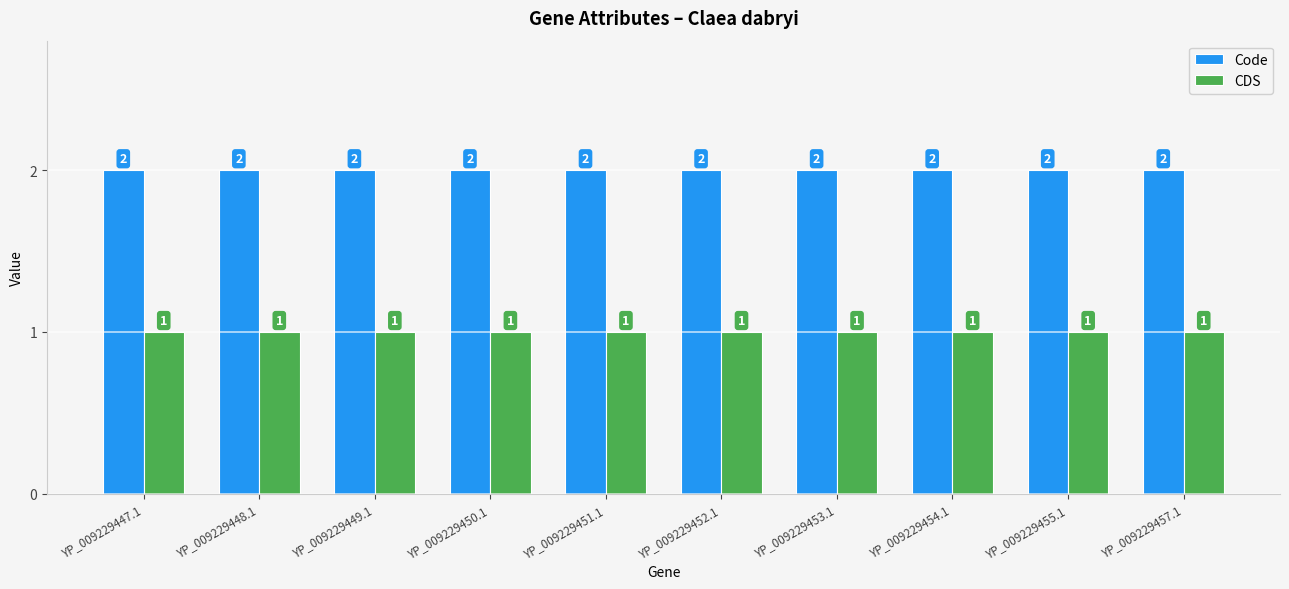

What is the total value across all series at YP_009229451.1?

3